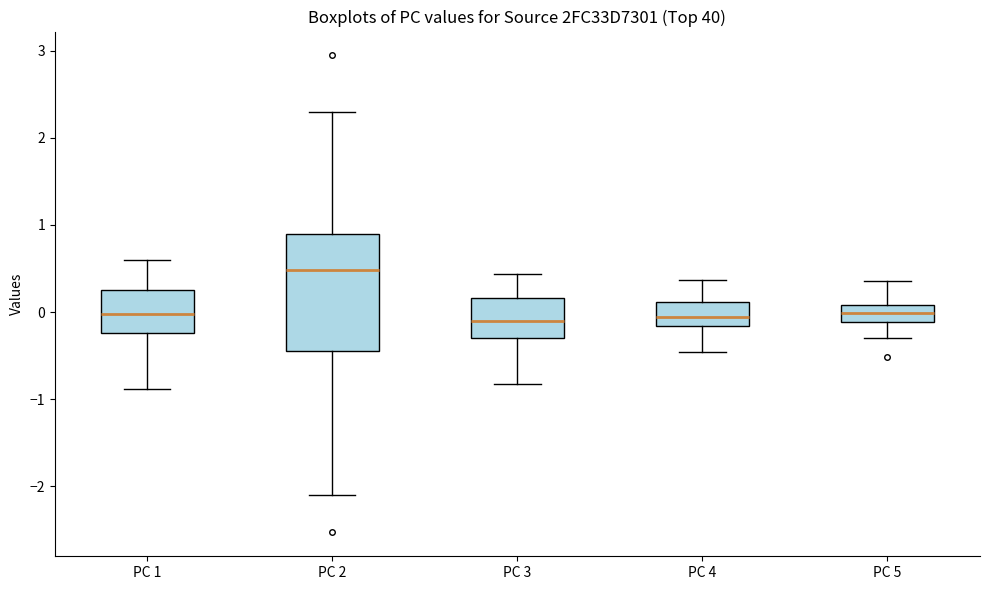

Comparing the boxes themselves (not the whiskers), which one is the tallest?

PC 2